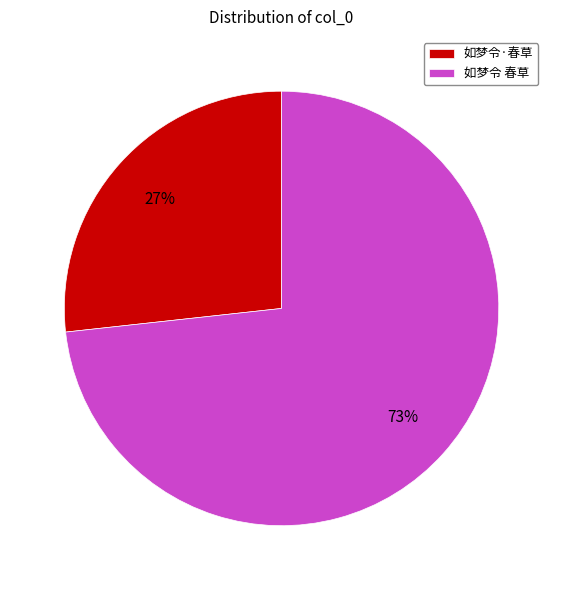

To the nearest percent, what is the combined percentage of 如梦令 春草 and 如梦令·春草?

100%